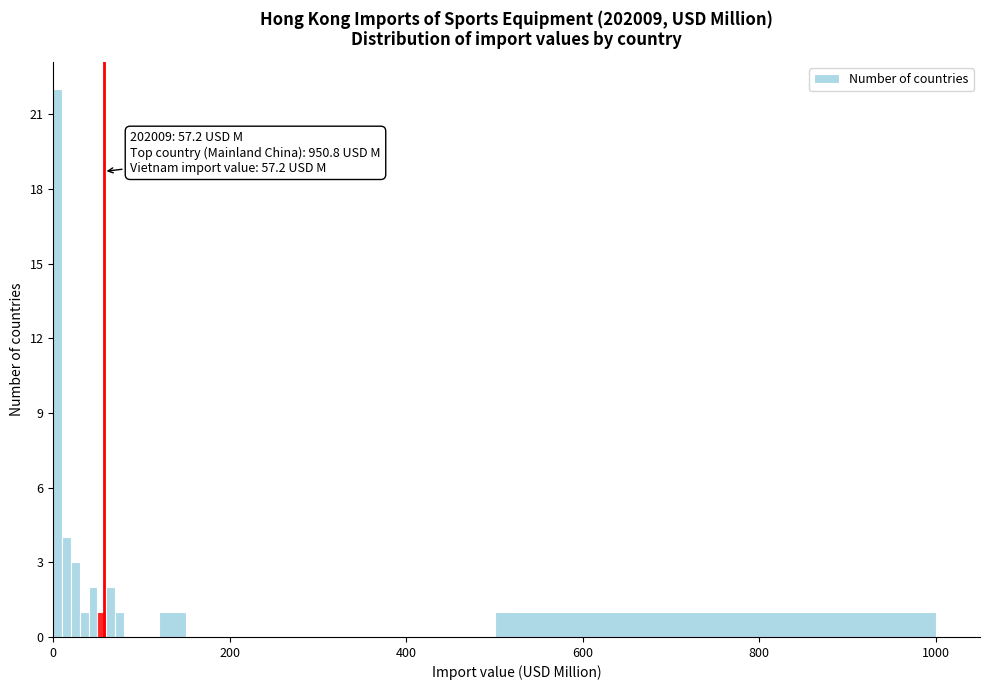

Read against the x-axis, roughly where is the centre of the tallest bar?

0